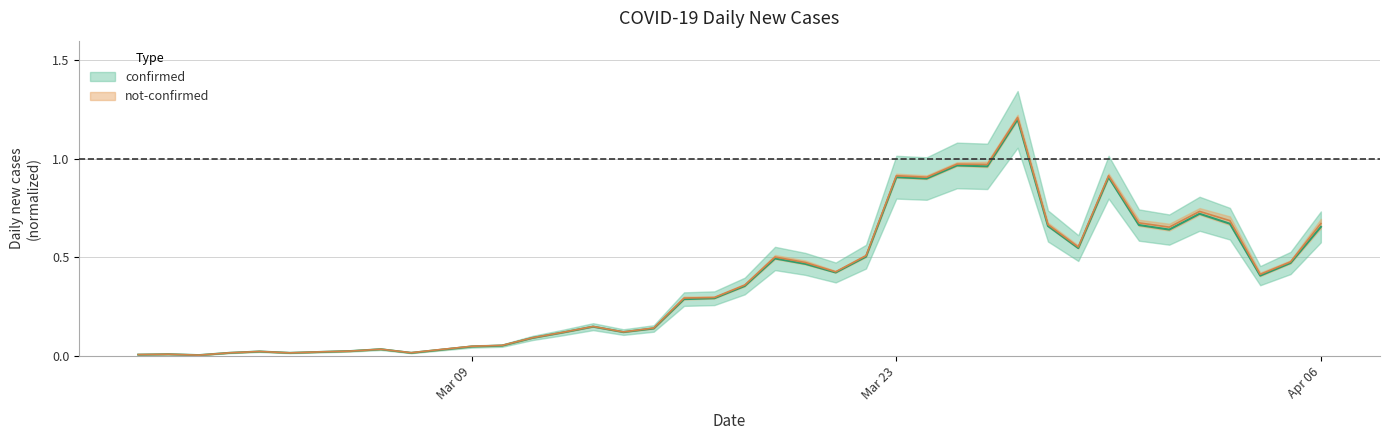

What is the sum of the values at 2020-03-22 and 2020-03-01?

0.5